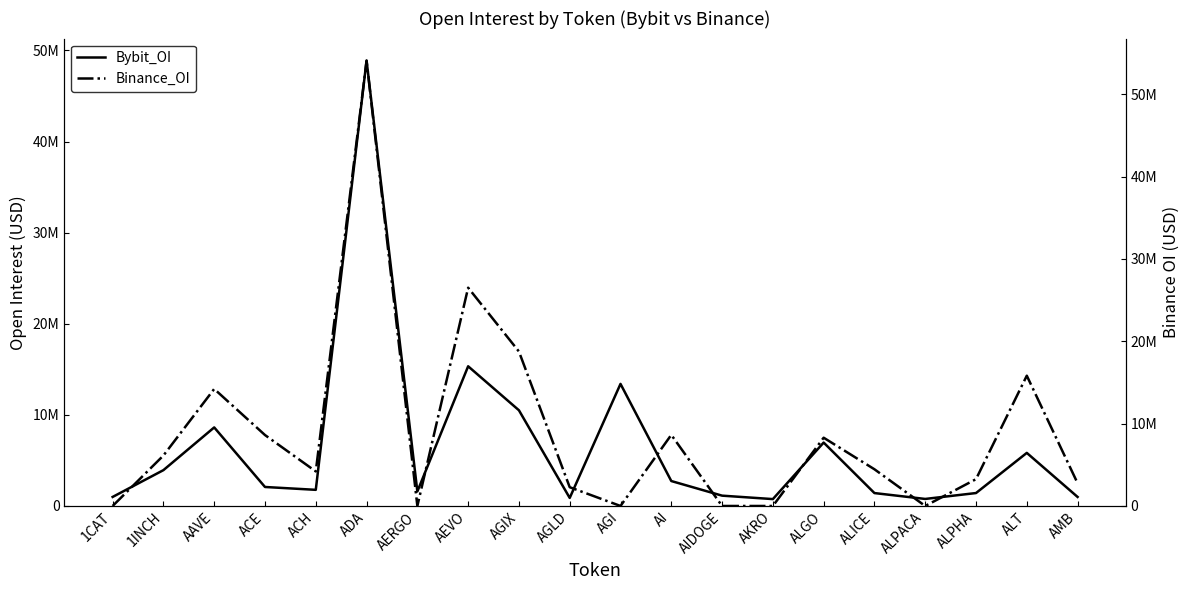

Reading right to left, extract all data points from this chart.

Bybit_OI: AMB=991668	ALT=5827844	ALPHA=1419310	ALPACA=771961	ALICE=1416967	ALGO=6961608	AKRO=755519	AIDOGE=1133141	AI=2737787	AGI=13400929	AGLD=883945	AGIX=10504918	AEVO=15333899	AERGO=1594510	ADA=48899339	ACH=1771831	ACE=2084890	AAVE=8623314	1INCH=3933847	1CAT=992088
Binance_OI: AMB=2764980	ALT=15821855	ALPHA=3257226	ALPACA=0	ALICE=4457238	ALGO=8290424	AKRO=0	AIDOGE=0	AI=8635907	AGI=0	AGLD=2278377	AGIX=18759936	AEVO=26508159	AERGO=0	ADA=54060939	ACH=4196156	ACE=8614181	AAVE=14213861	1INCH=6128443	1CAT=0